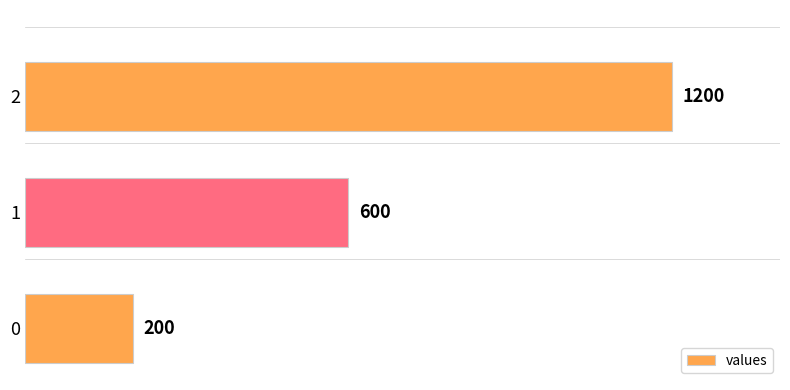

What is the change in value from 0 to 1?

+400